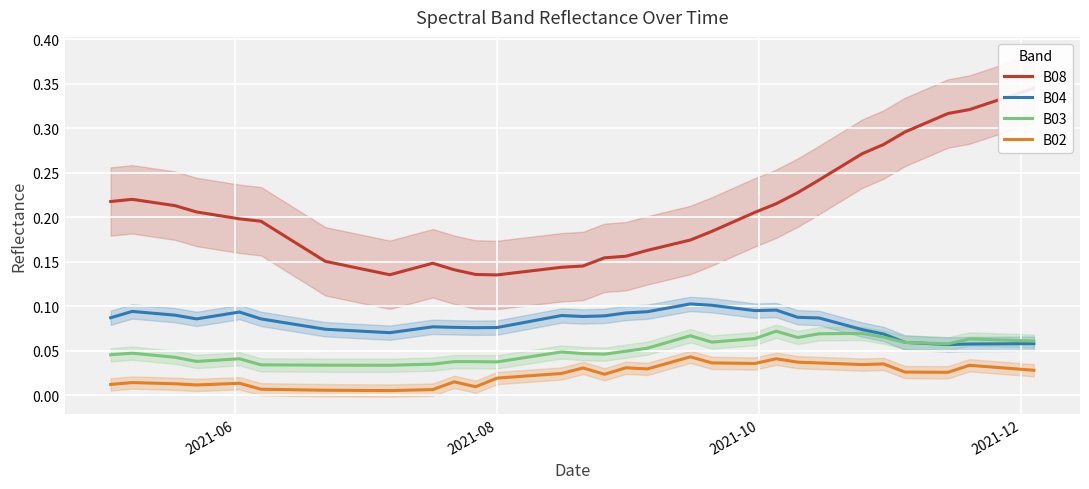

True or false: B04 and B02 cross at least once.

False